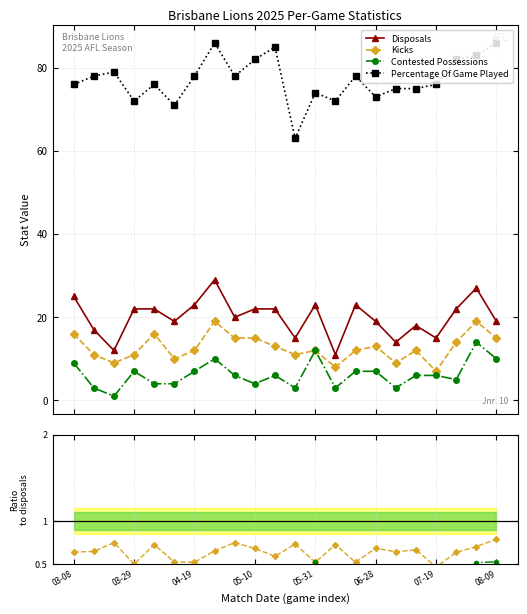

How many interior local valleys does the Disposals series have?

7